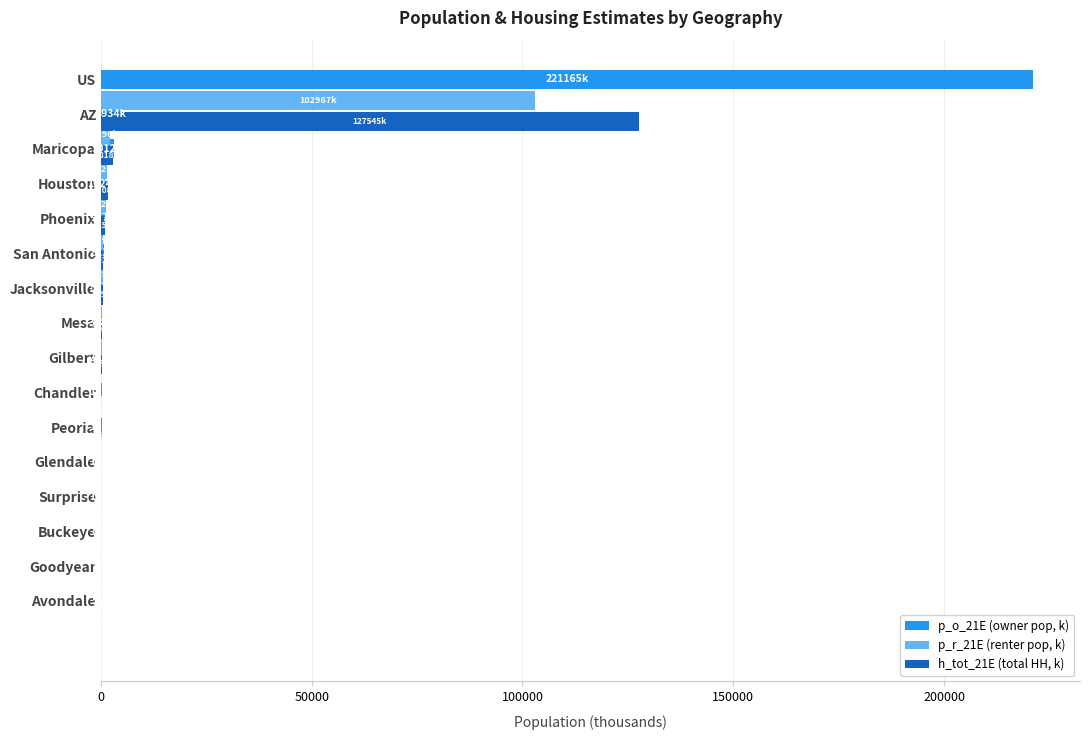

What is the average value of the h_tot_21E (total HH, k) series?

8452.8